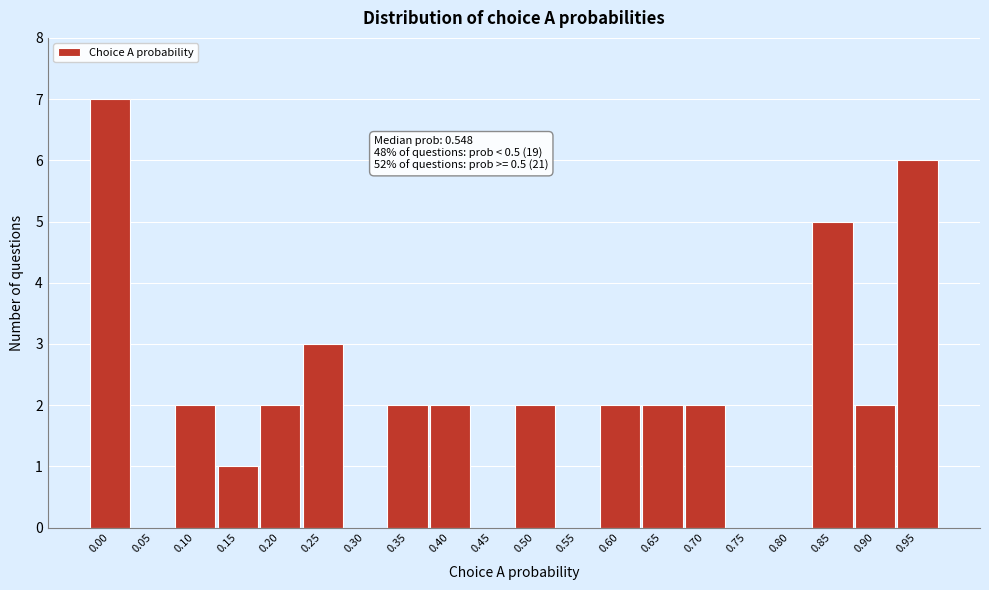

Reading left to right, what are all the values shown in this chart?

0.00=7	0.05=0	0.10=2	0.15=1	0.20=2	0.25=3	0.30=0	0.35=2	0.40=2	0.45=0	0.50=2	0.55=0	0.60=2	0.65=2	0.70=2	0.75=0	0.80=0	0.85=5	0.90=2	0.95=6